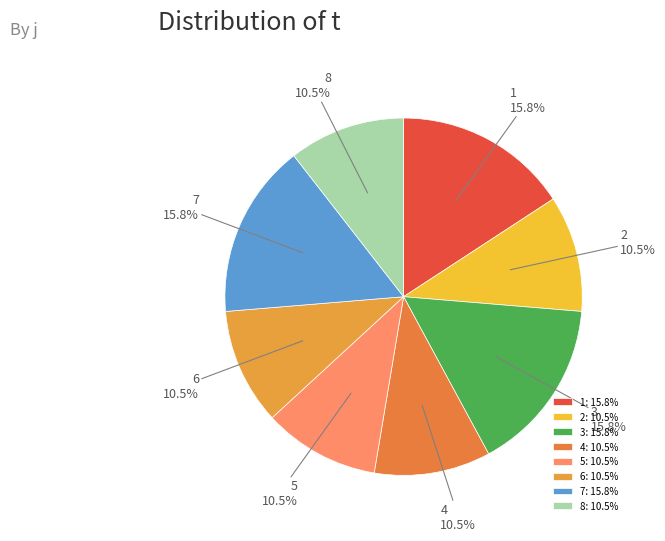

What portion of the pie excludes 1?

84.2%